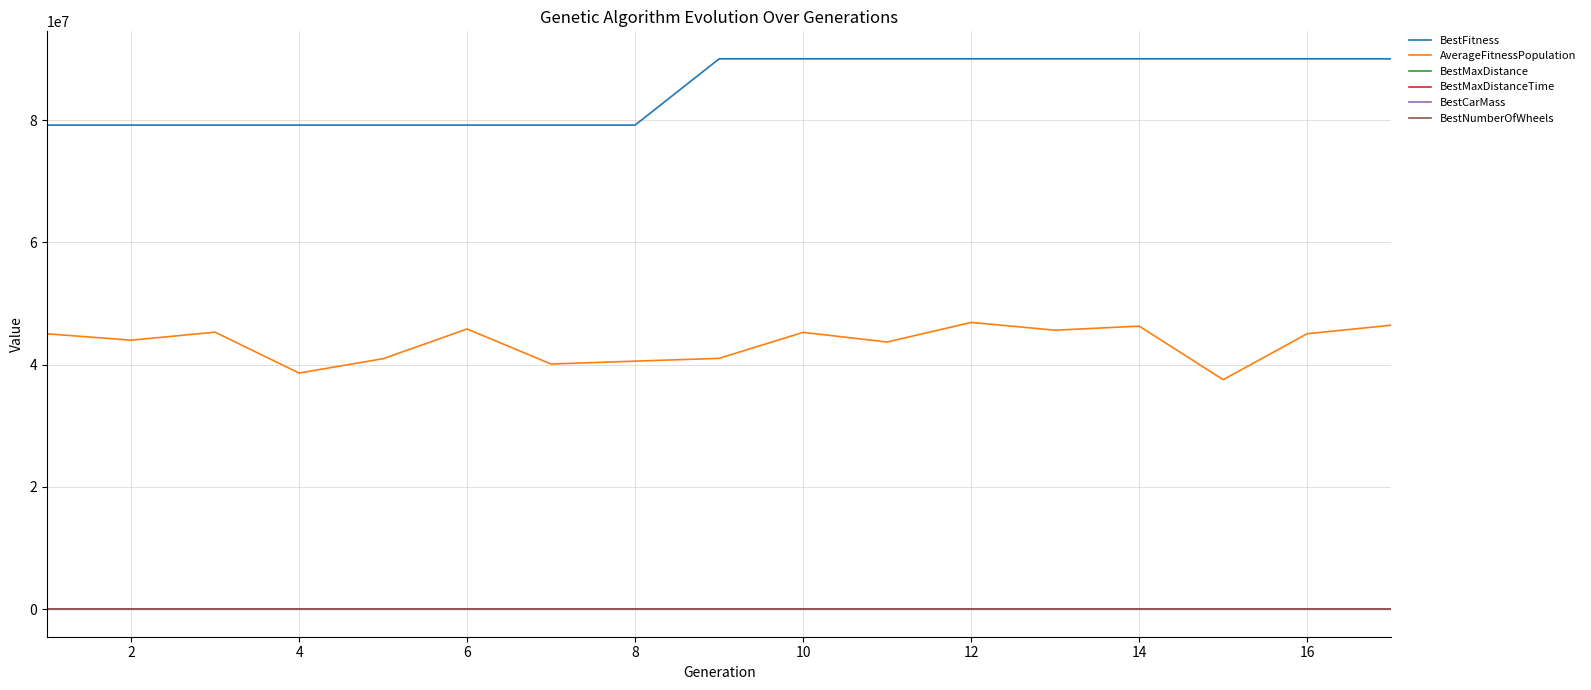

True or false: BestCarMass and AverageFitnessPopulation cross at least once.

False